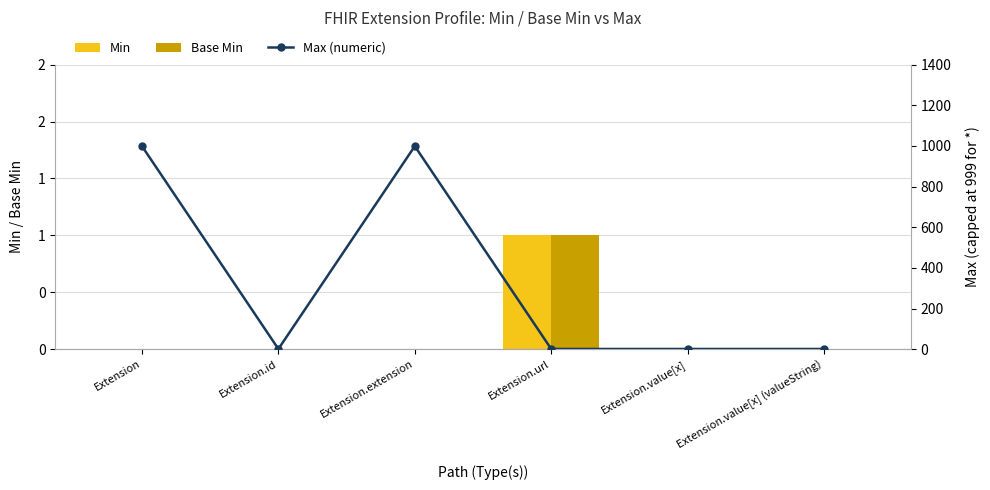

What position from the left is Extension?

1